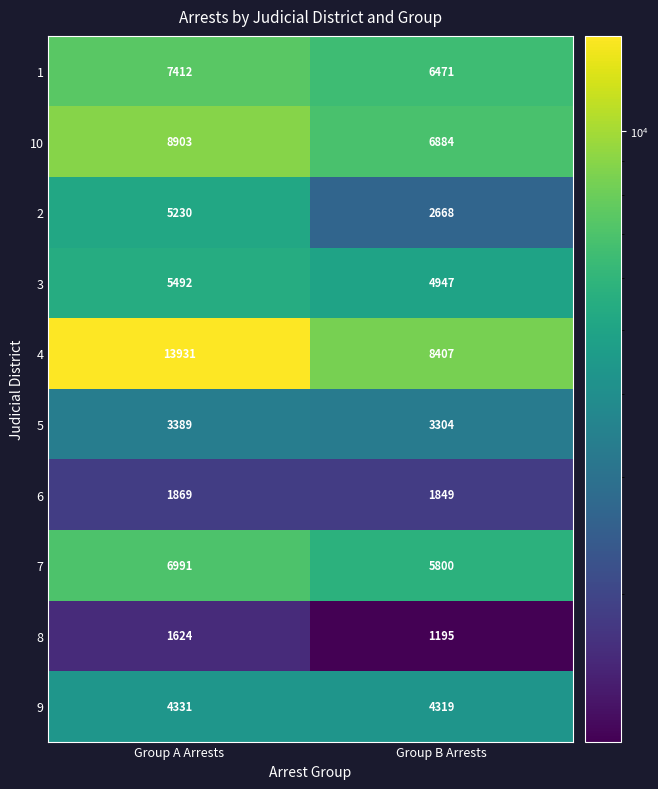

Which series has the widest spread of values?

4